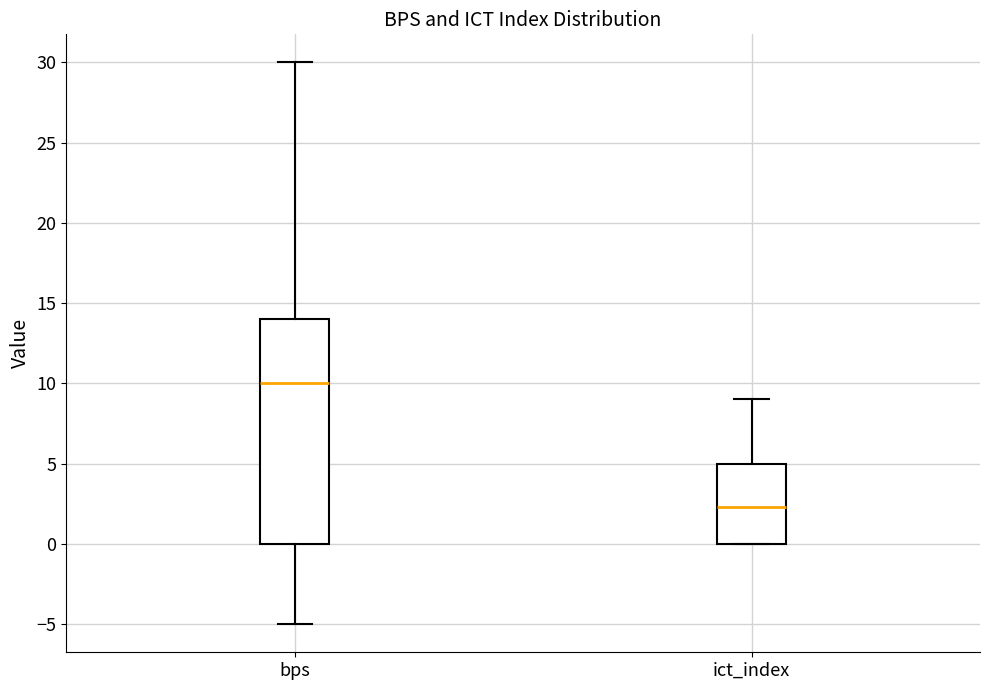

Reading left to right, read every box against the y-axis: the position of its median line, the range the box covers, and the ends of its whiskers. The values are not printed on the chart, so give them approximately, as read against the axis.

bps: median 10.0, box 0.0 to 14.0, whiskers -5.0 to 30.0
ict_index: median 2.5, box 0.0 to 5.0, whiskers 0.0 to 9.0